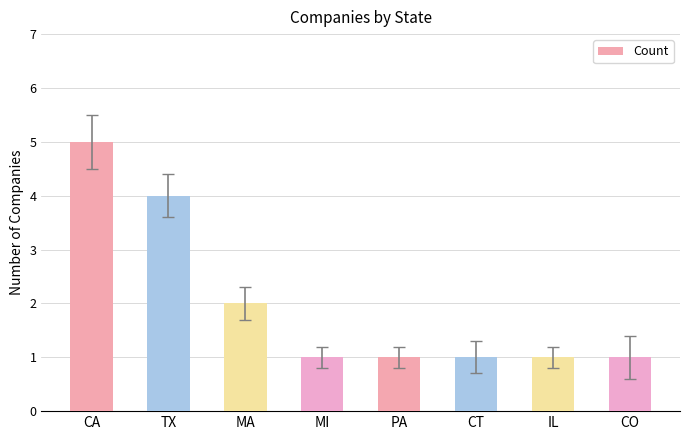

What value does the data have at MI?

1